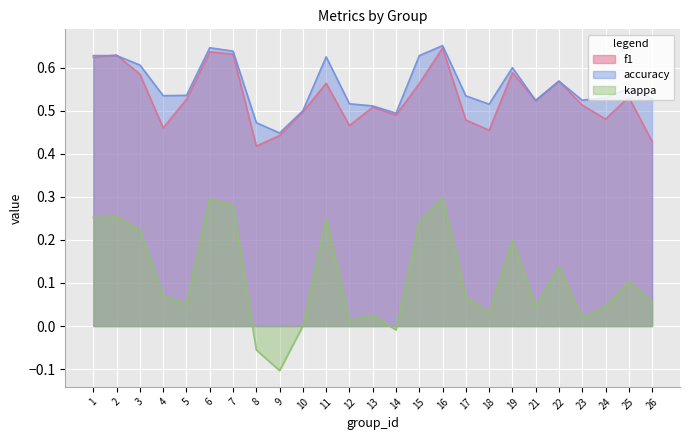

How many intersections are there between accuracy and f1?

2